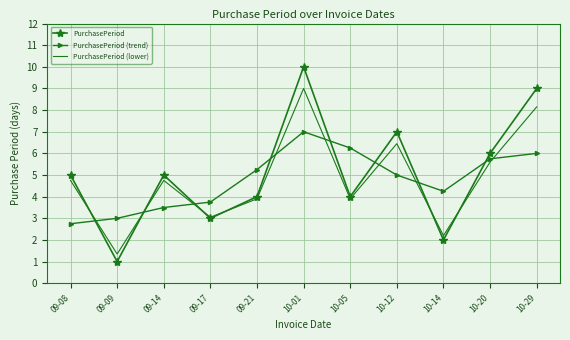

Where do PurchasePeriod (trend) and PurchasePeriod first cross each other?

09-08 and 09-09